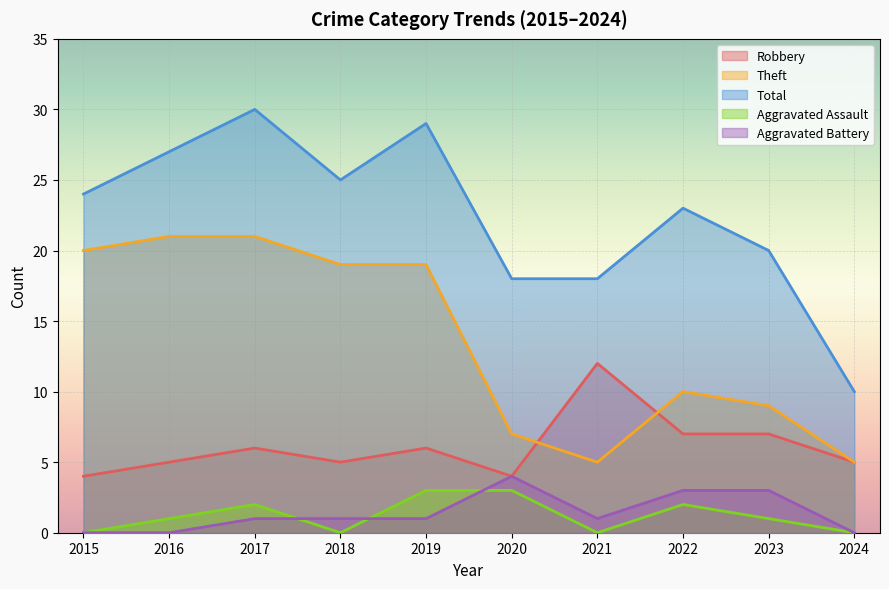

Count the number of data series in this chart.

5